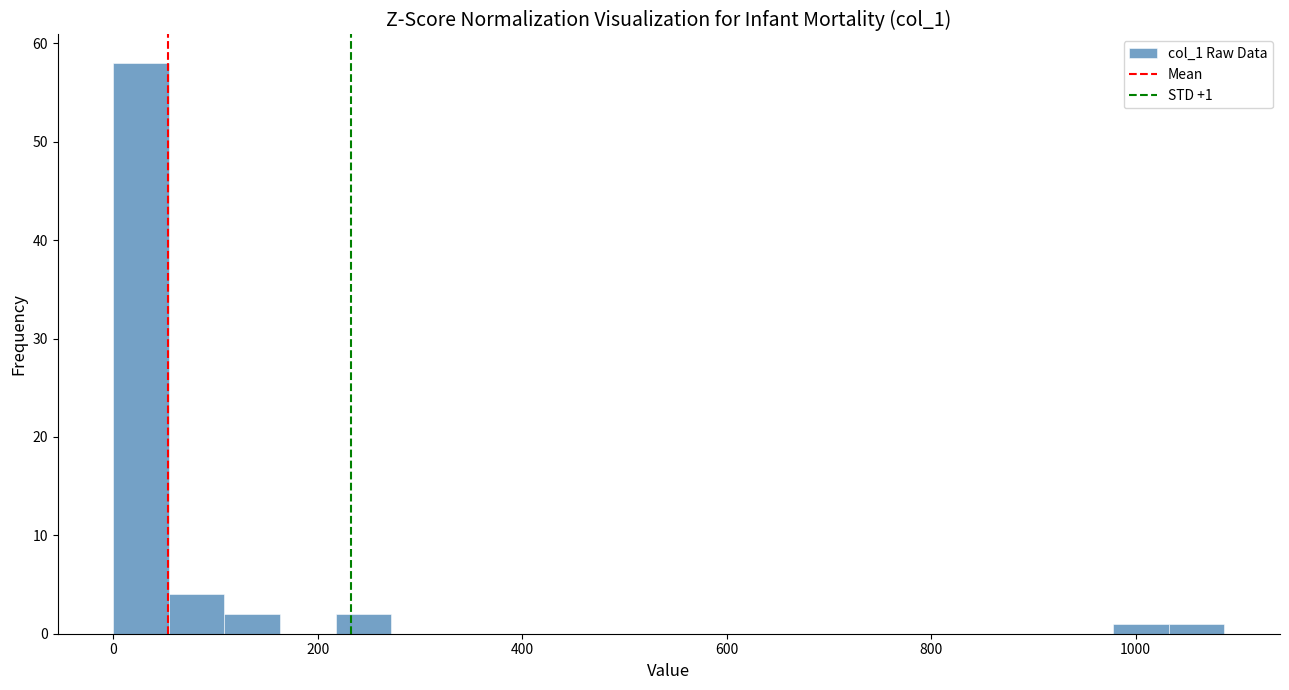

Around what value on the x-axis is the tallest bar? Give the approximate position of its centre, as read against the axis.

20